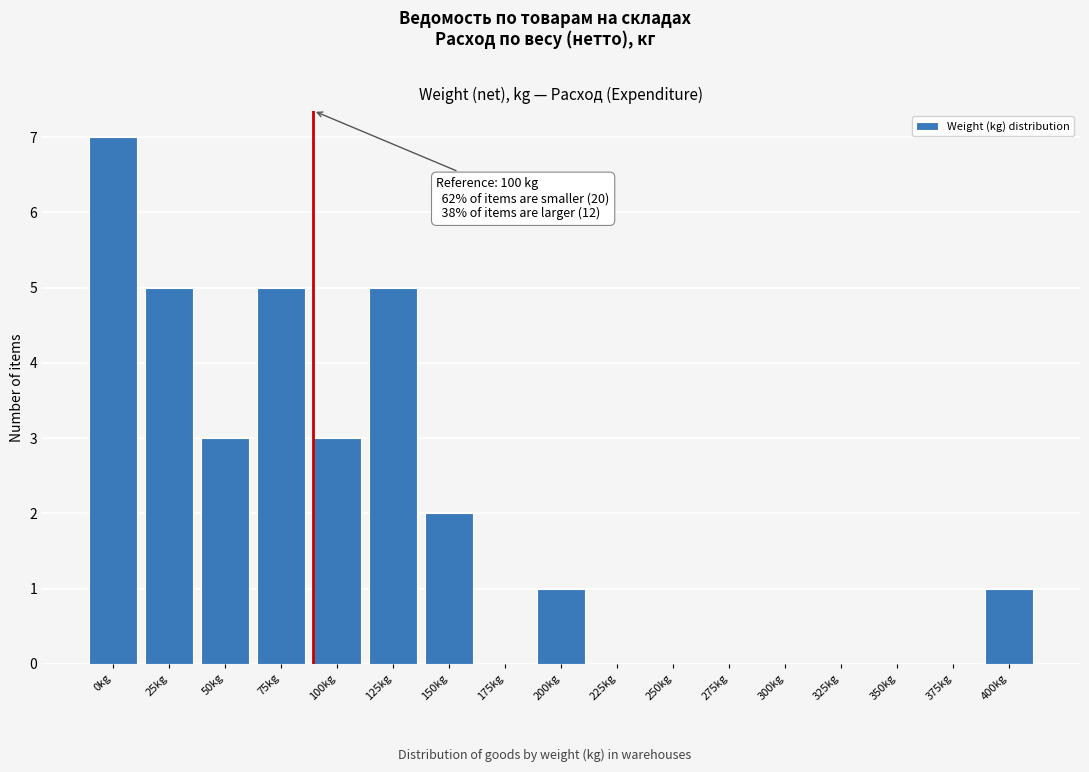

Reading left to right, extract all data points from this chart.

0kg=7	25kg=5	50kg=3	75kg=5	100kg=3	125kg=5	150kg=2	175kg=0	200kg=1	225kg=0	250kg=0	275kg=0	300kg=0	325kg=0	350kg=0	375kg=0	400kg=1